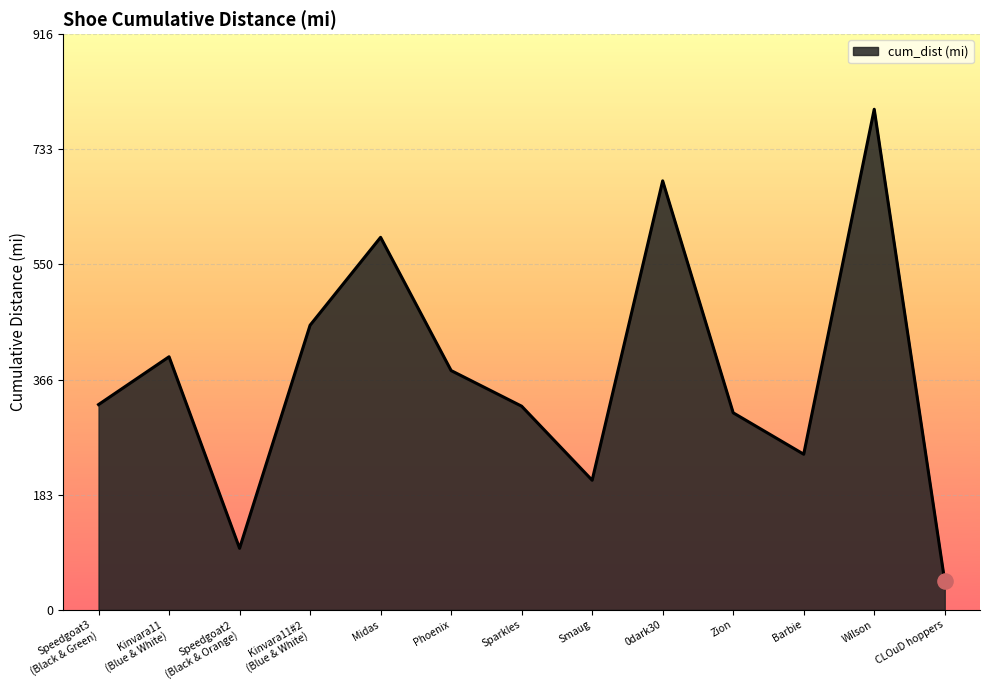

Which has a higher value, 0dark30 or Smaug?

0dark30